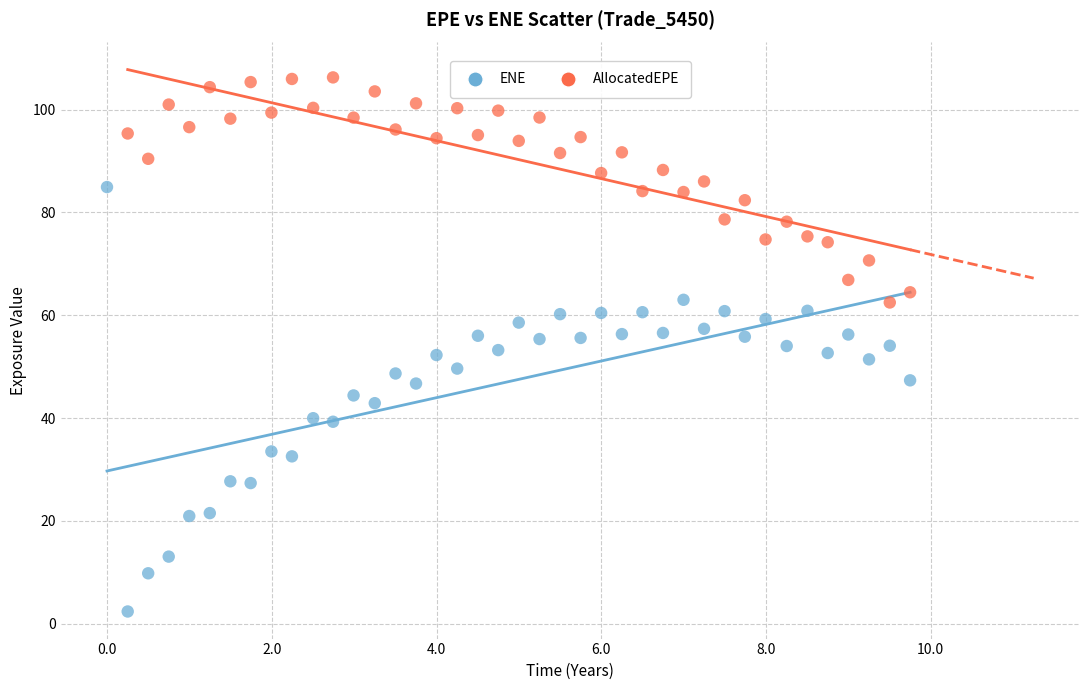

Which series has the widest spread of Y values?

ENE